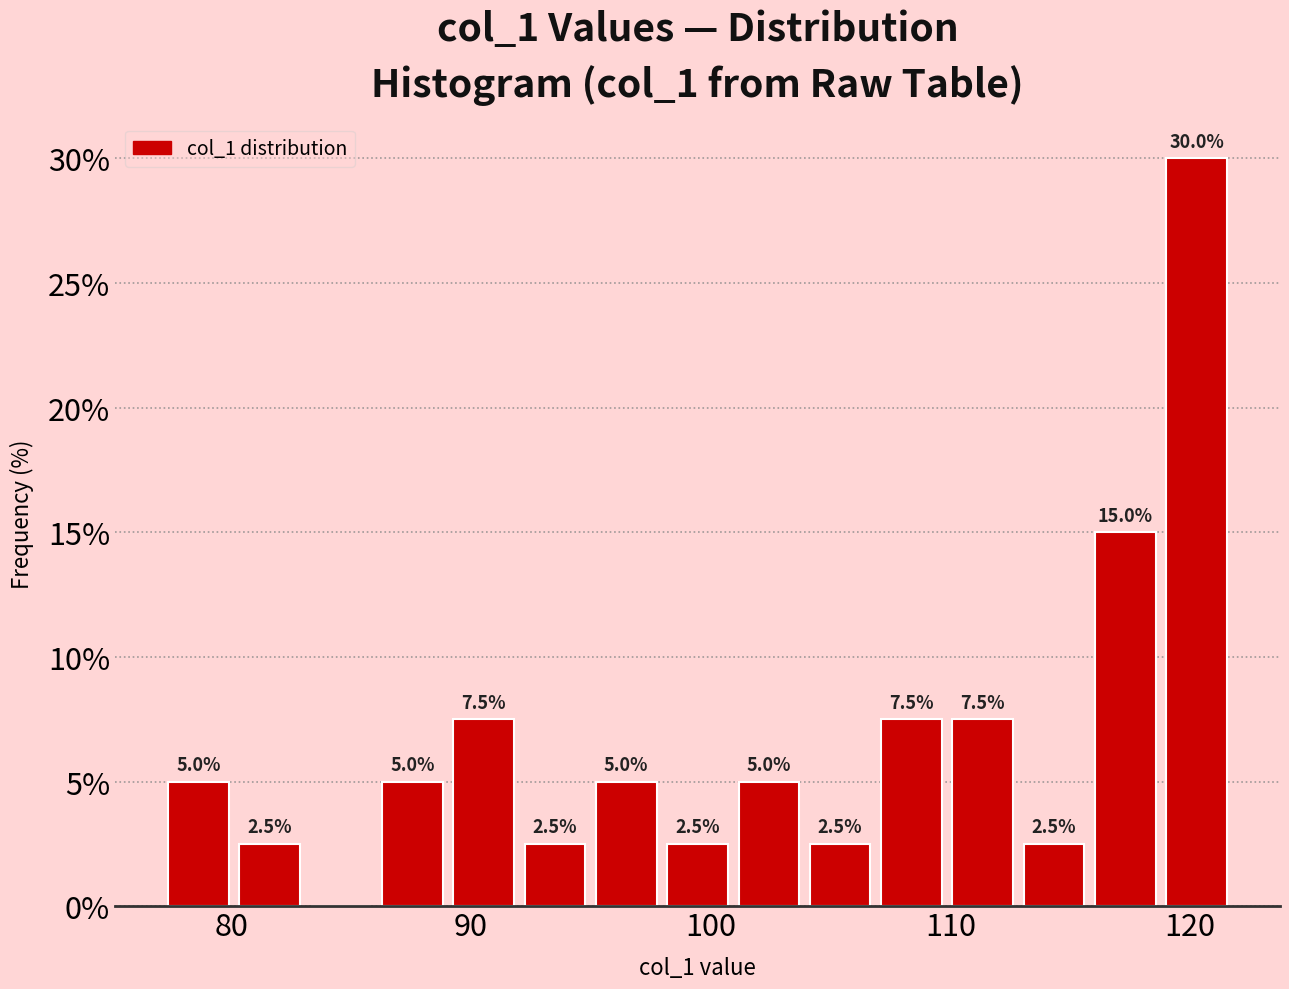

Around what value on the x-axis is the tallest bar? Give the approximate position of its centre, as read against the axis.

120